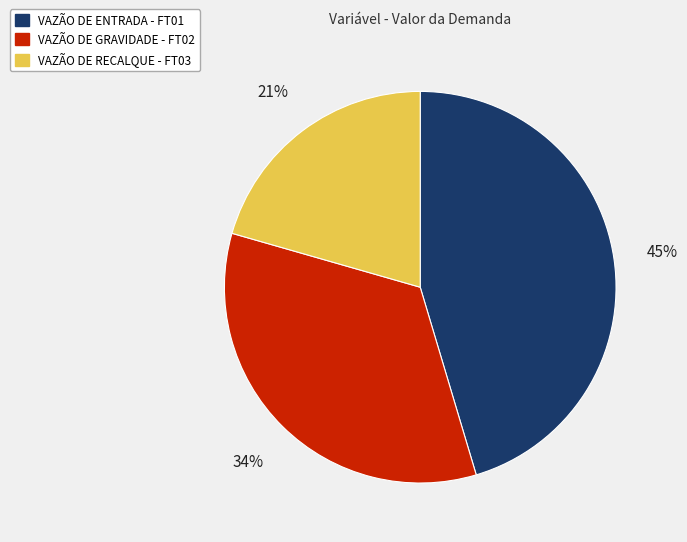

Combined, do VAZÃO DE GRAVIDADE - FT02 and VAZÃO DE ENTRADA - FT01 account for over 50%?

Yes